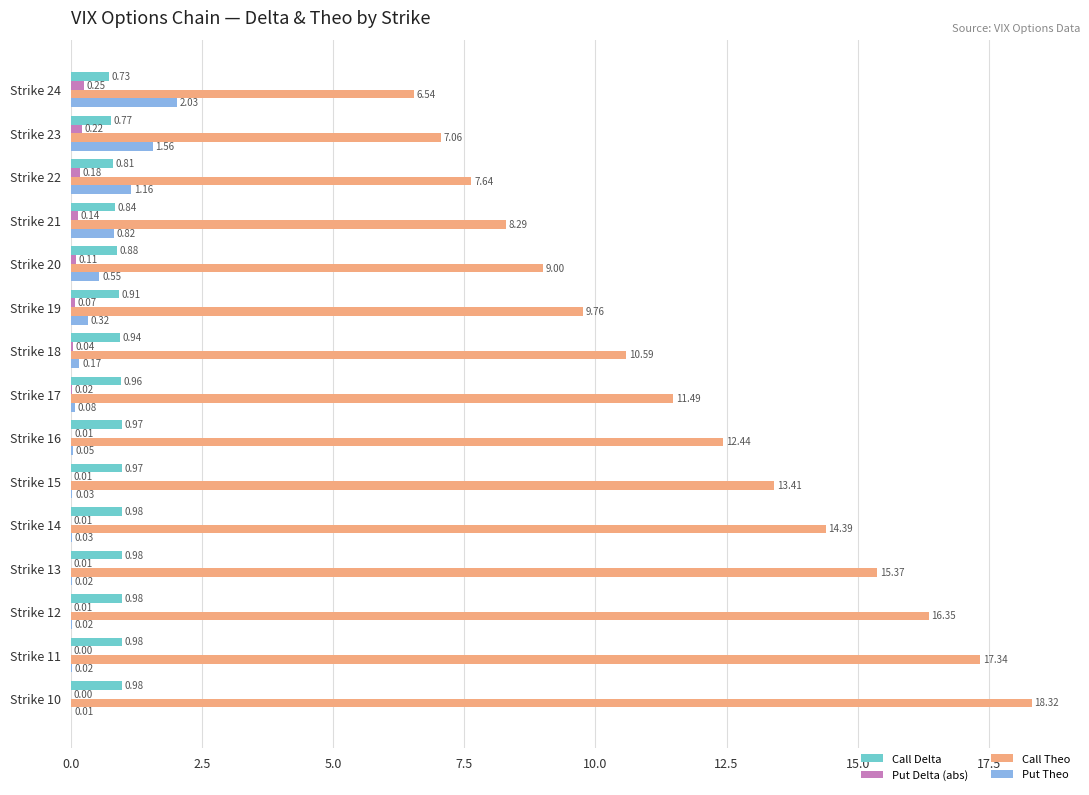

Count the number of data series in this chart.

4